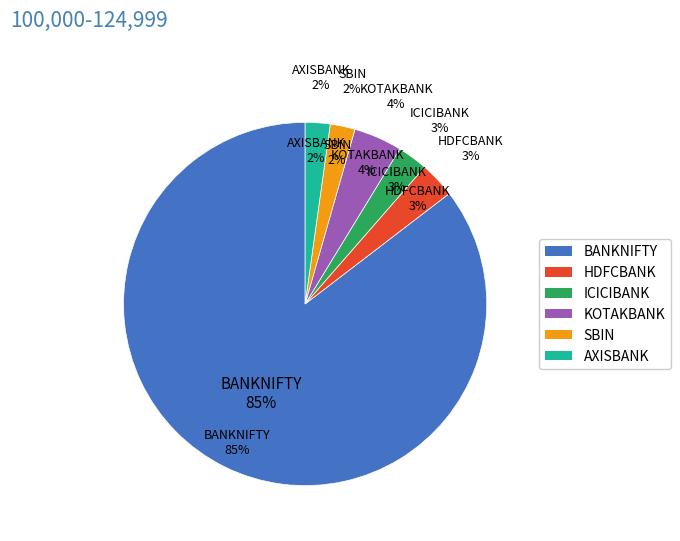

Which category has the smallest portion of the pie?

SBIN